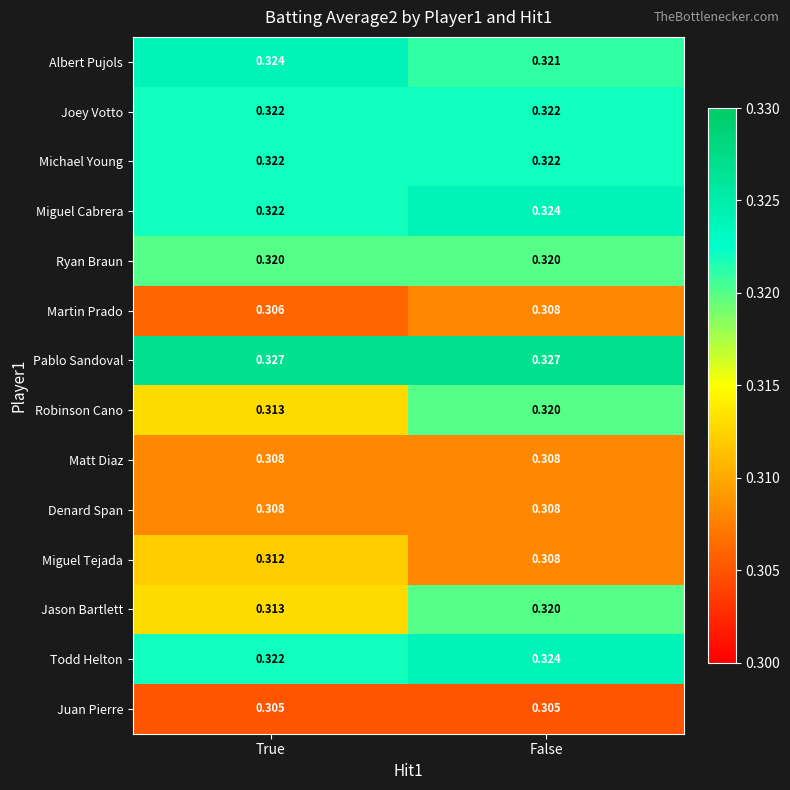

At which label is Martin Prado closest to 0?

True